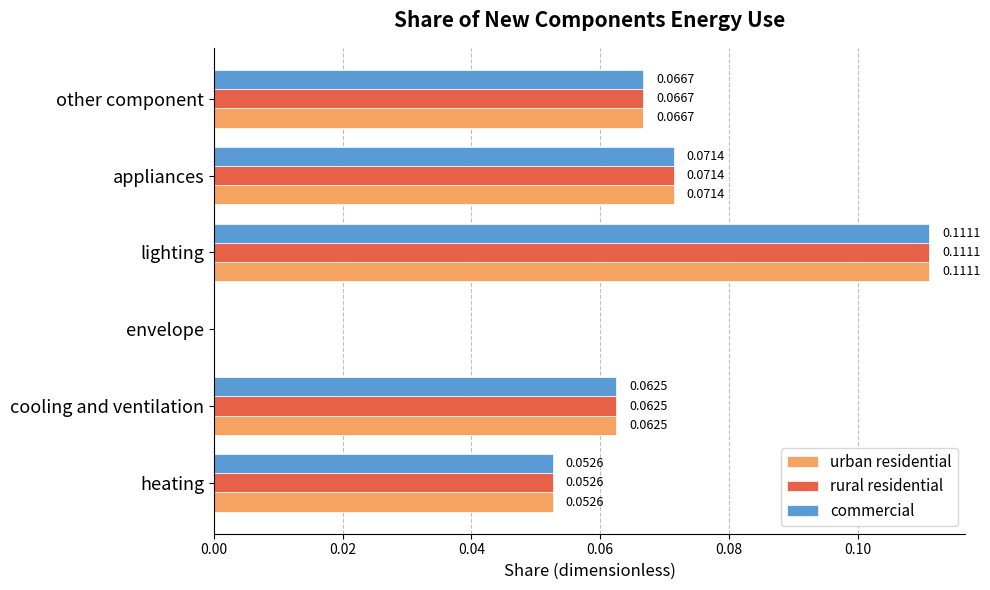

Which label corresponds to the largest value in the chart?

lighting